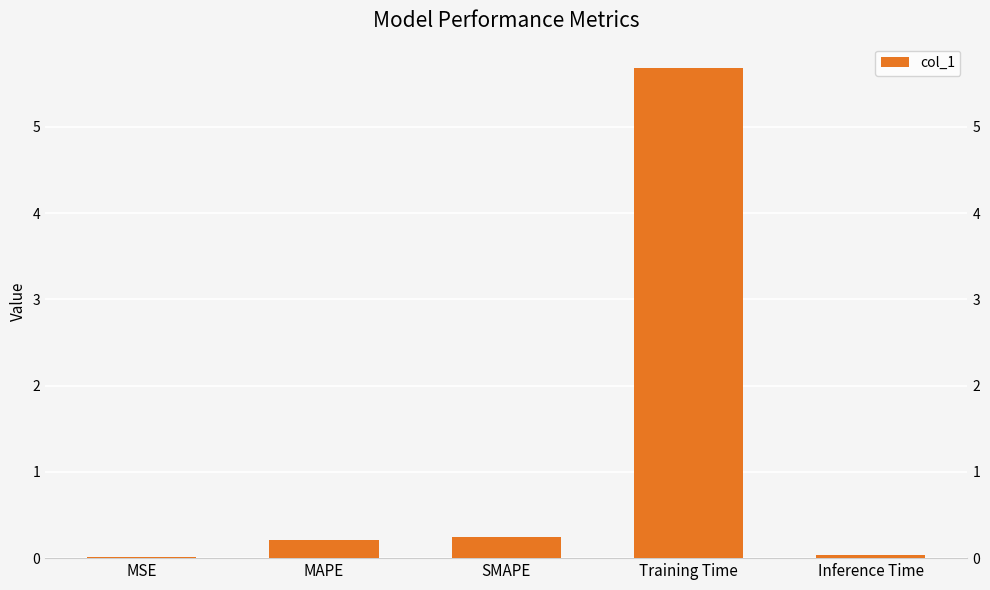

Reading left to right, extract all data points from this chart.

0.0	0.2	0.2	5.7	0.0